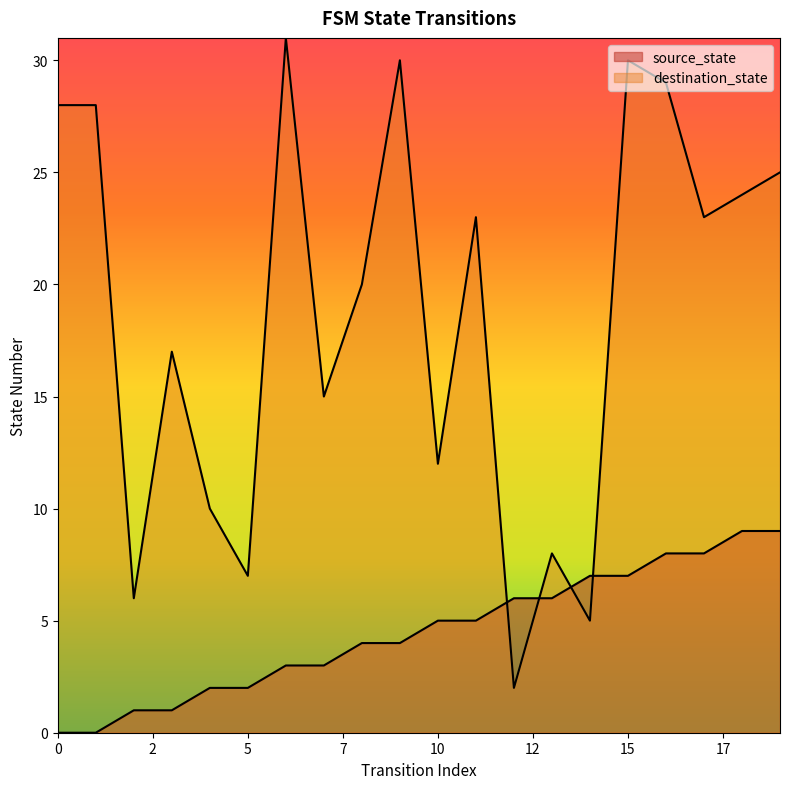

Is it true that destination_state equals 2 at 12?

True